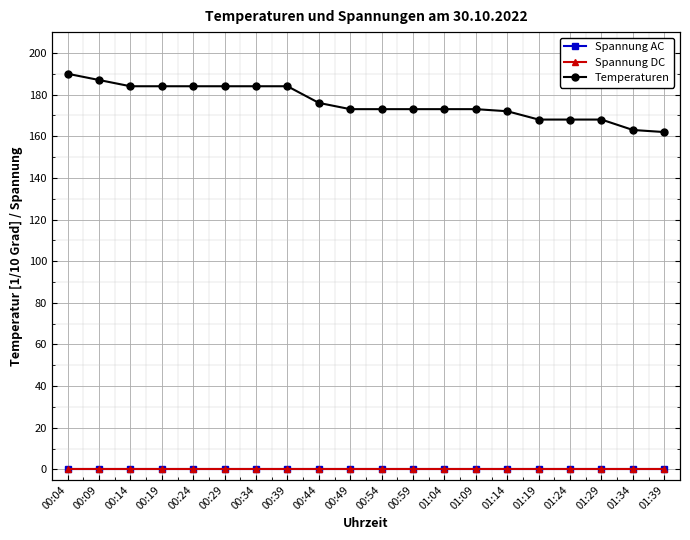

What are all the series names shown in the legend?

Spannung AC, Spannung DC, Temperaturen